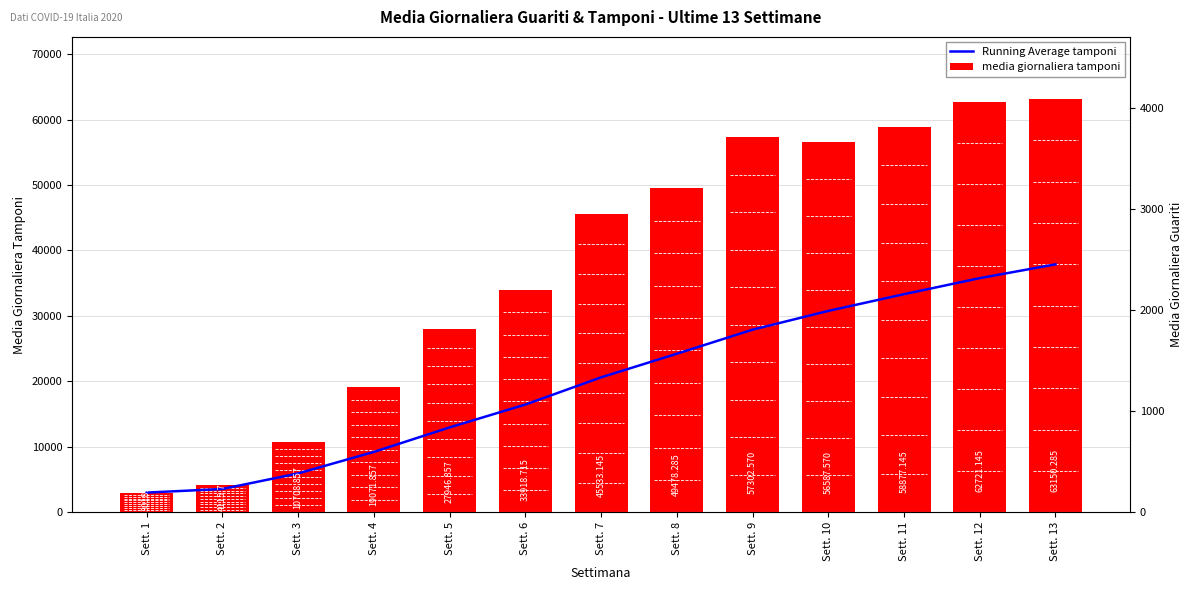

What is the difference between the maximum and minimum values in the Running Average tamponi series?

34861.1